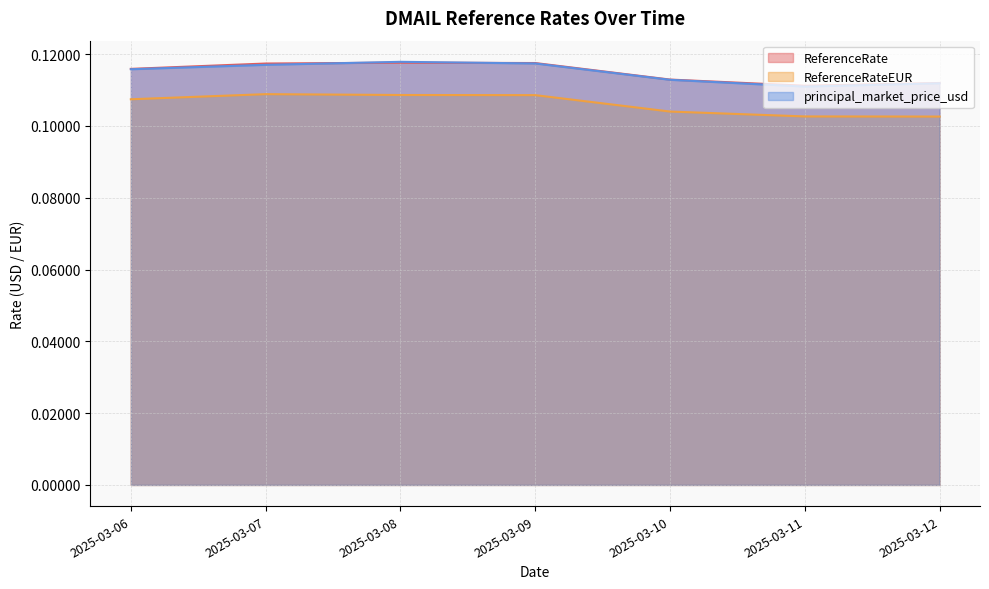

Where is ReferenceRate nearest to the value 0?

2025-03-11